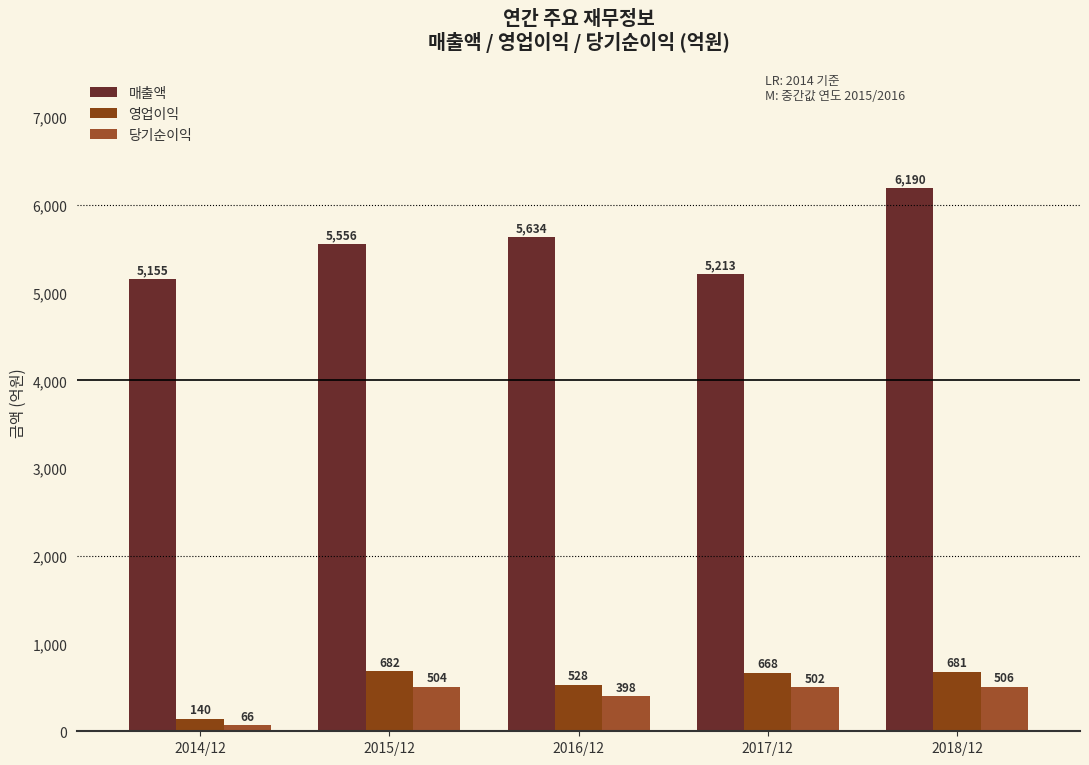

At which label does 영업이익 first exceed 668?

2015/12